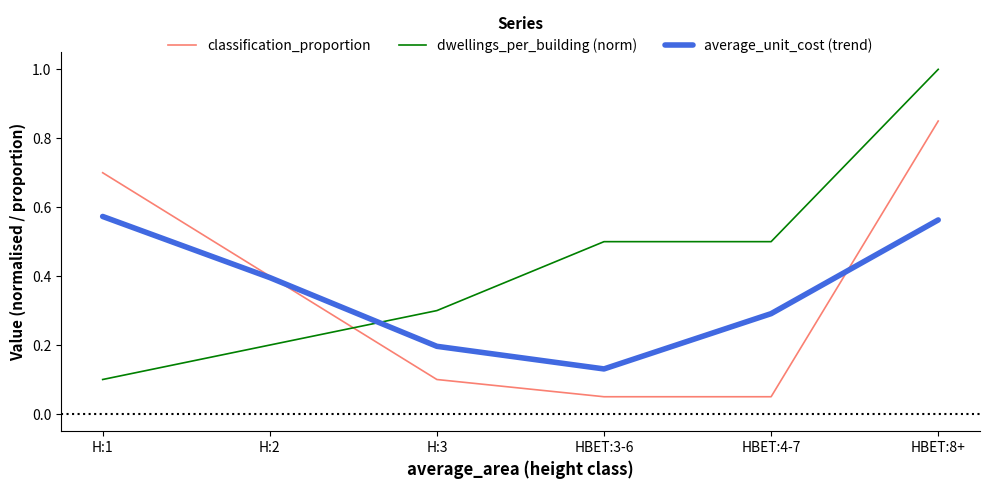

What position from the right is HBET:8+?

1